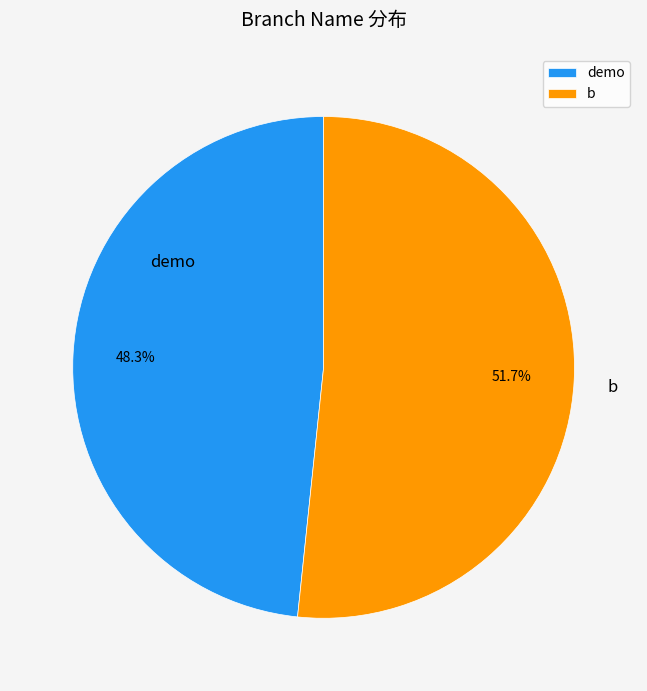

To the nearest percent, what is the difference between the b and demo slice percentages?

3%